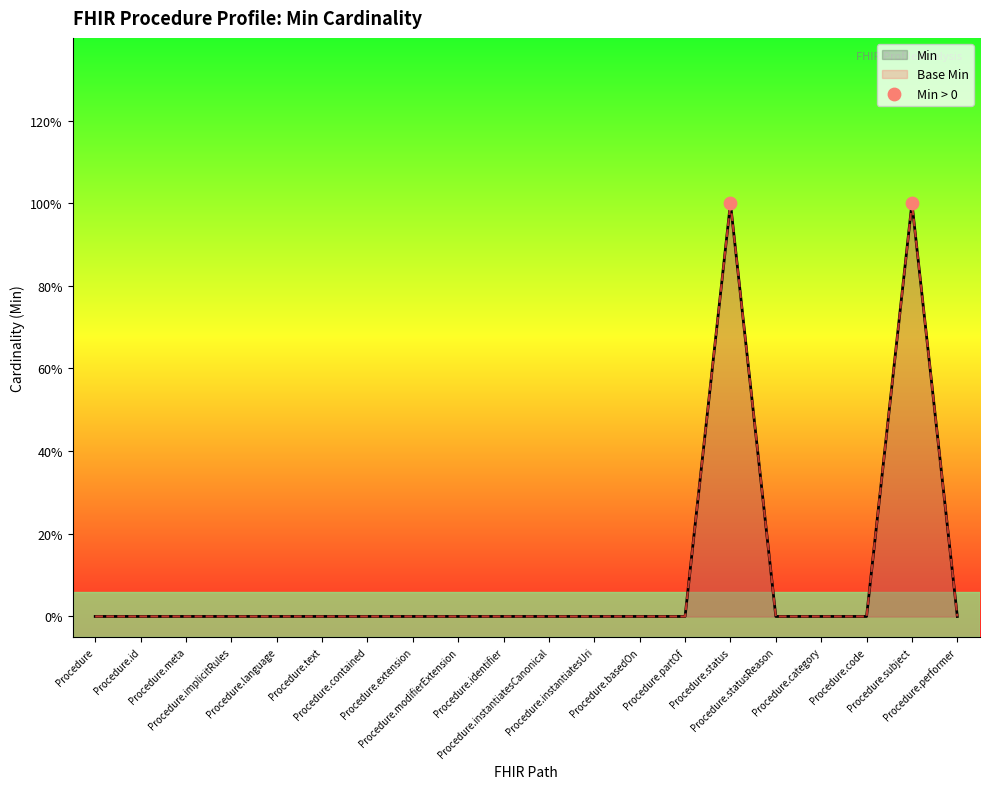

Is the value of Base Min at Procedure.category greater than the value of Min at Procedure.implicitRules?

No